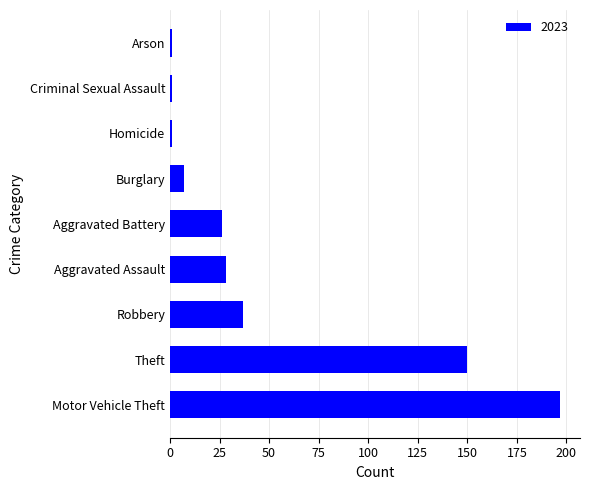

Which has a higher value, Arson or Robbery?

Robbery